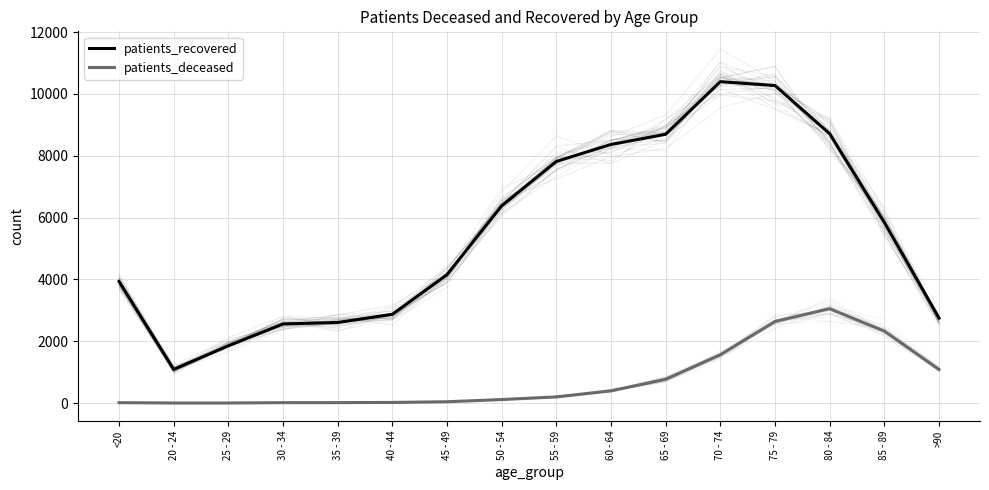

Is the value of patients_recovered at 60 - 64 greater than the value of patients_deceased at 40 - 44?

Yes